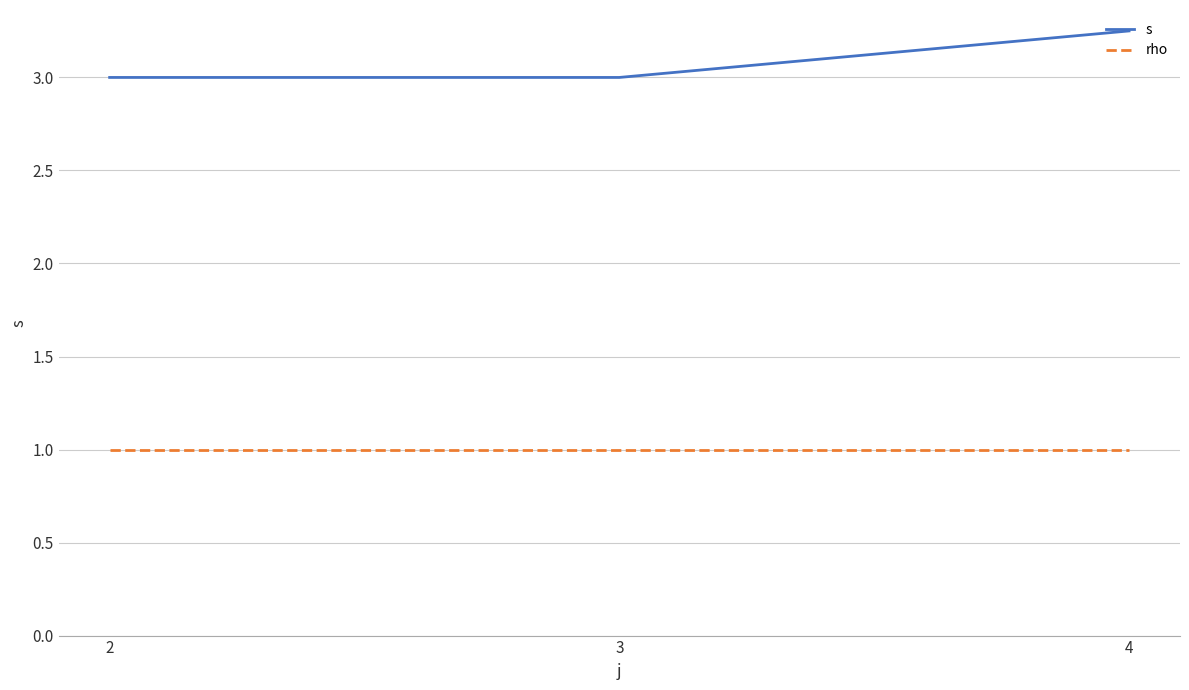

Is this an area chart (filled region under the line)?

No